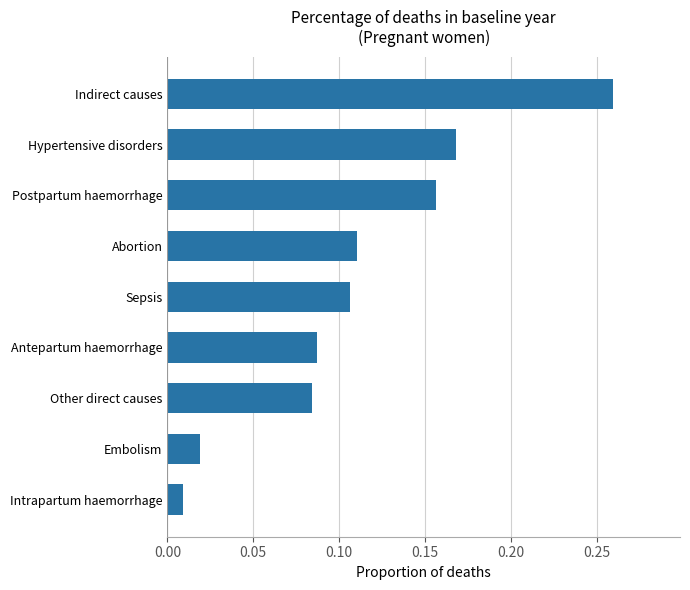

Where is the data nearest to the value 0?

Intrapartum haemorrhage